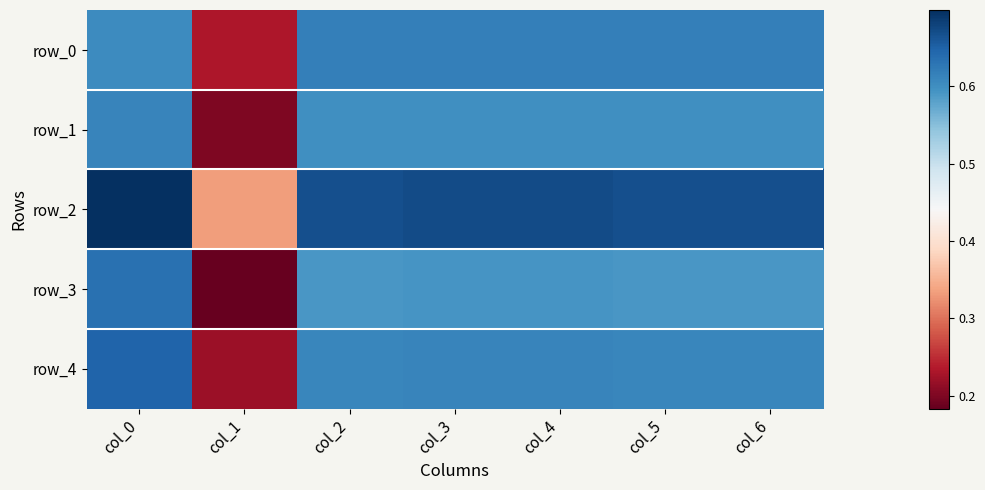

What value does the row_2 series have at col_6?

0.7